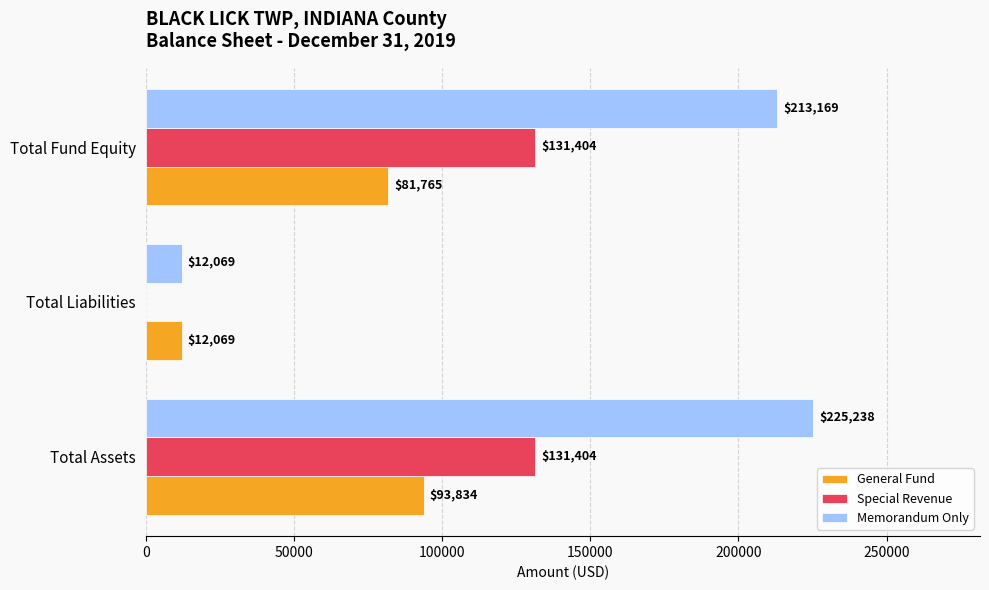

Which series changed the most between Total Assets and Total Liabilities?

Memorandum Only